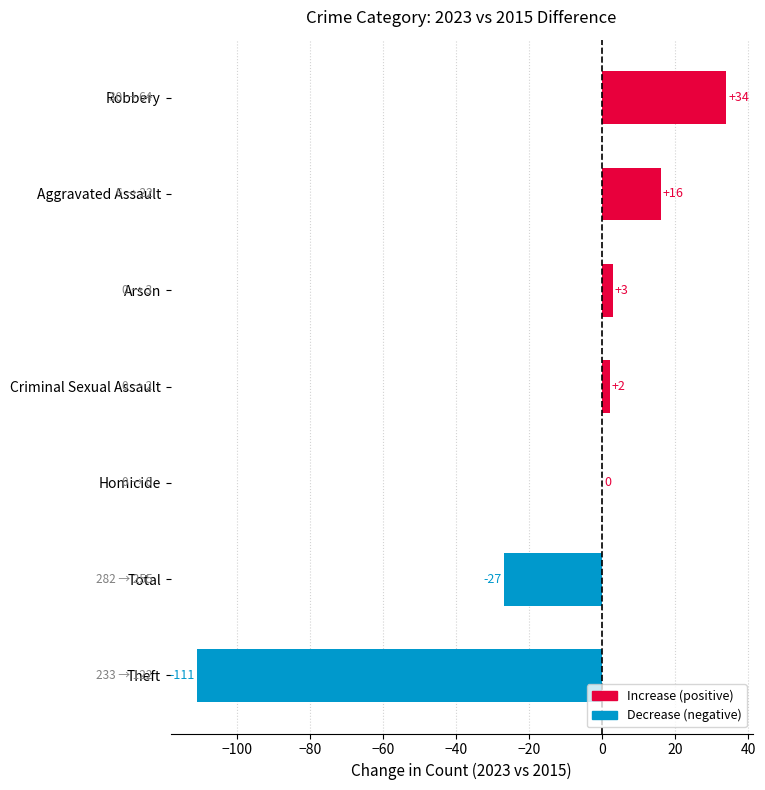

What is the change in value from Theft to Arson?

+114